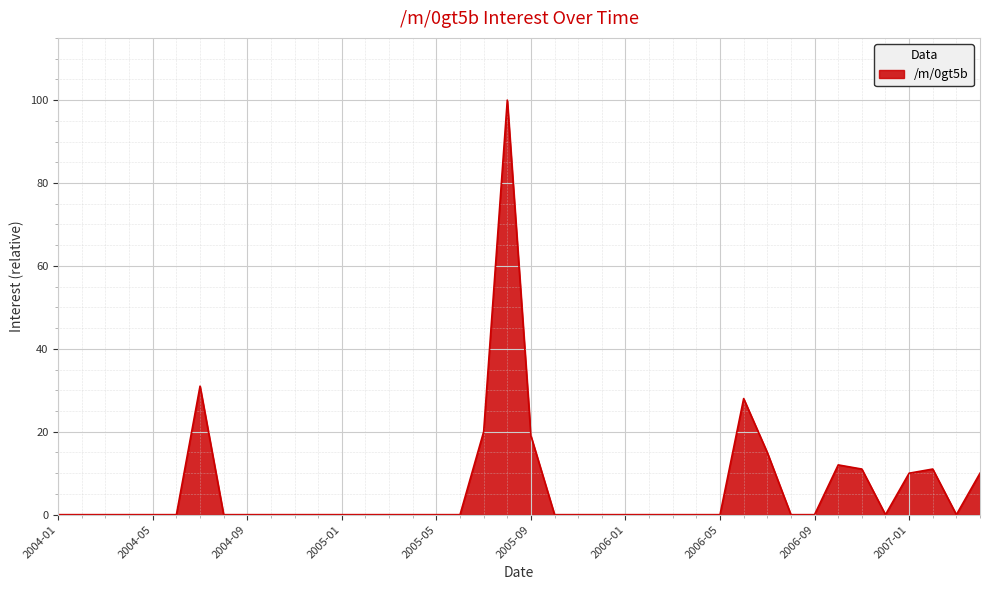

What is the maximum value shown in the chart?

100